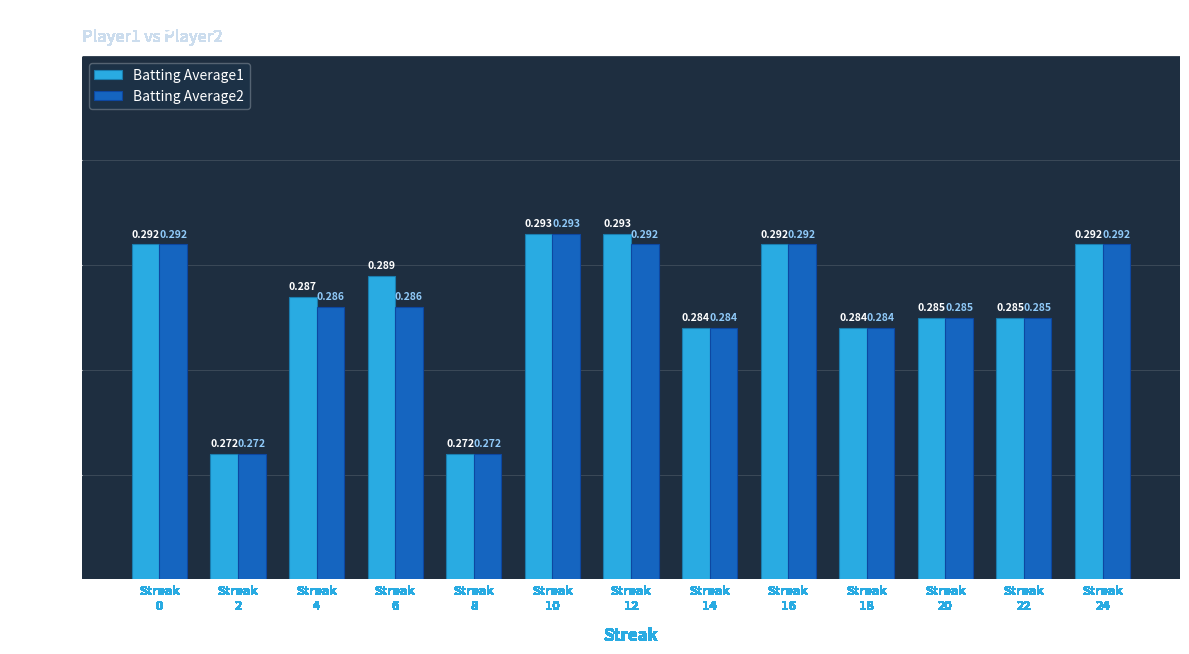

Between Streak
18 and Streak
22, which series saw the biggest shift?

Batting Average1